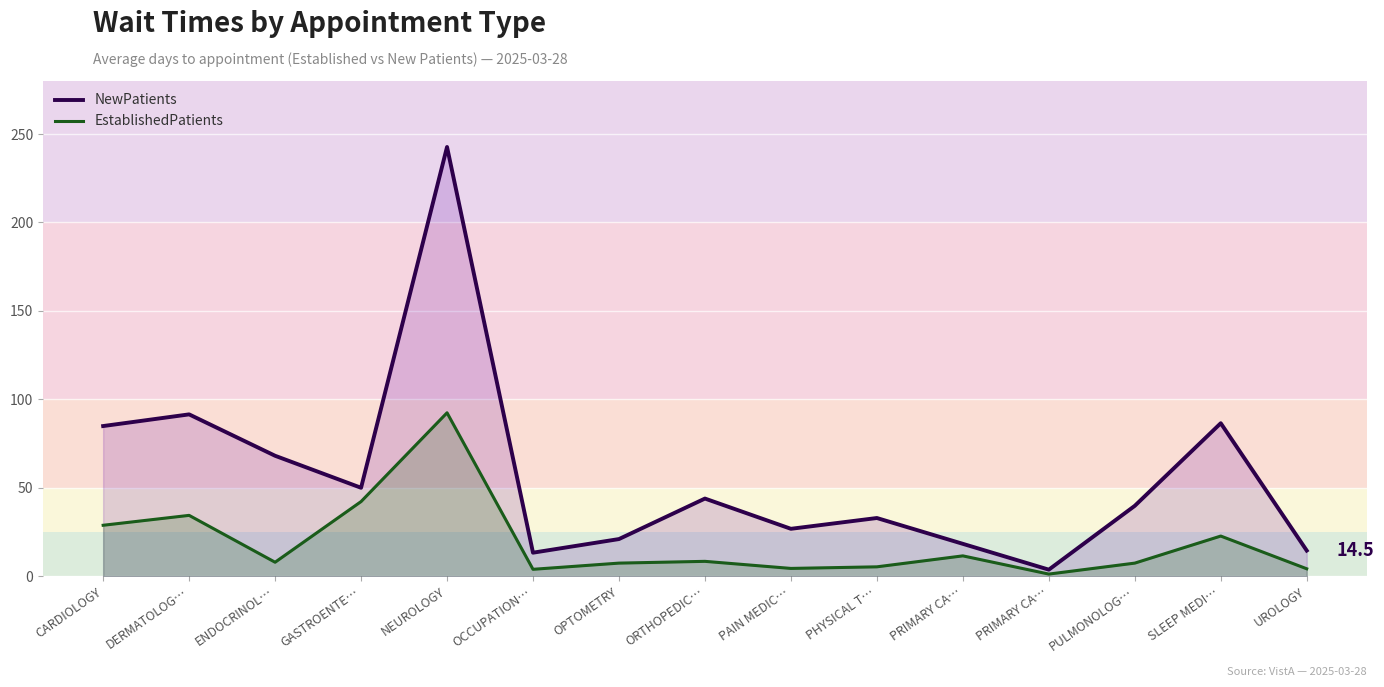

What are all the series names shown in the legend?

NewPatients, EstablishedPatients